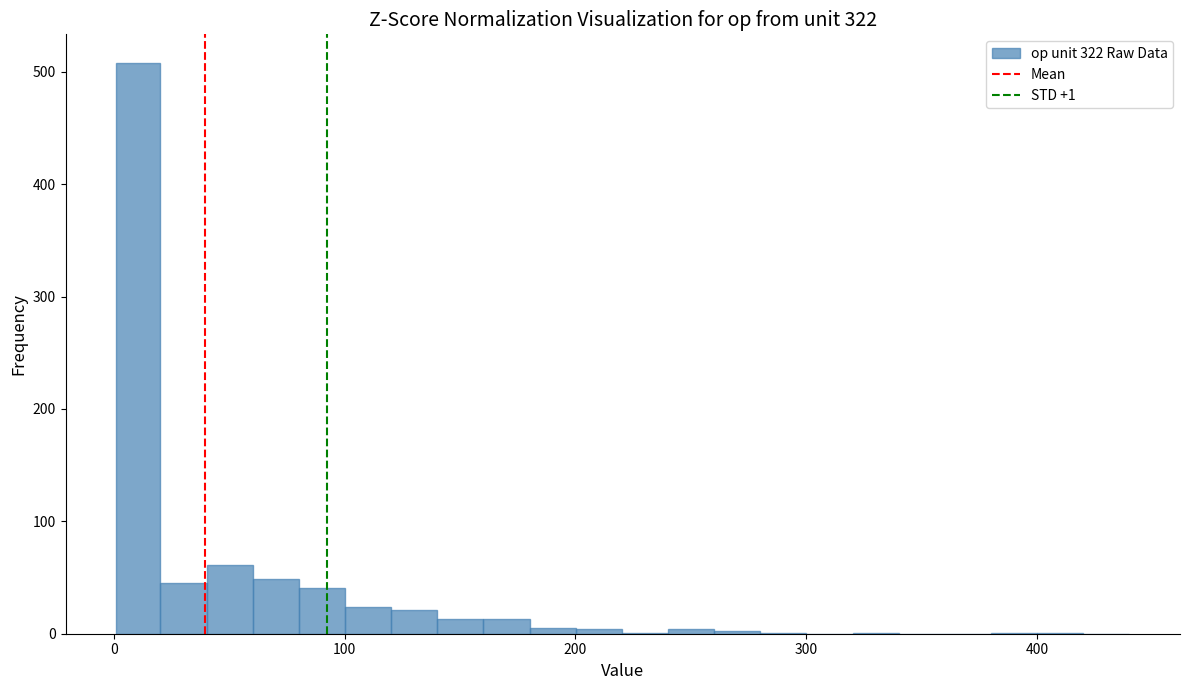

Around what value on the x-axis is the tallest bar? Give the approximate position of its centre, as read against the axis.

10